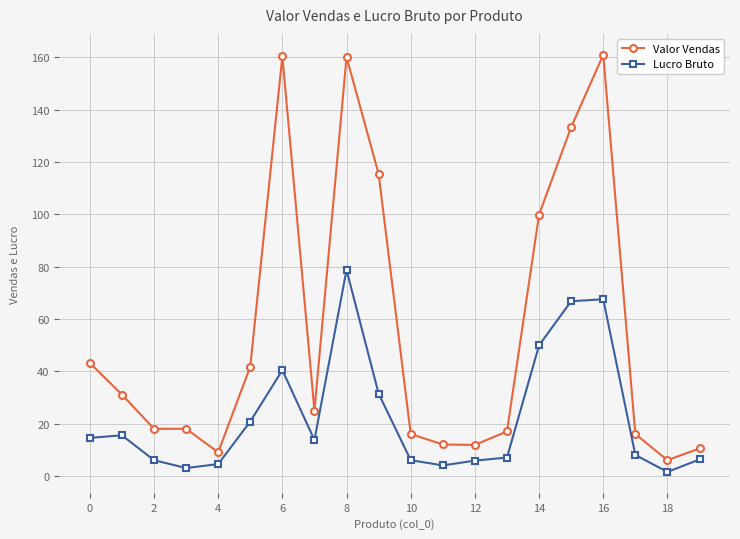

List the series in order of their peak value, highest first.

Valor Vendas, Lucro Bruto